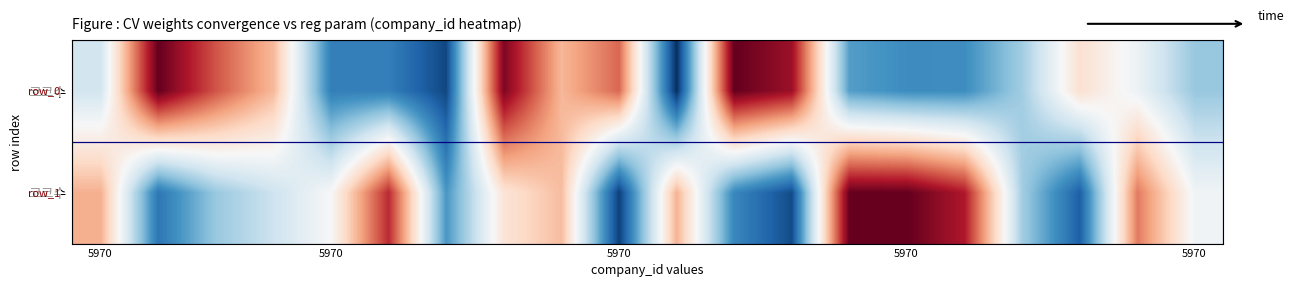

How many series are shown in this chart?

2